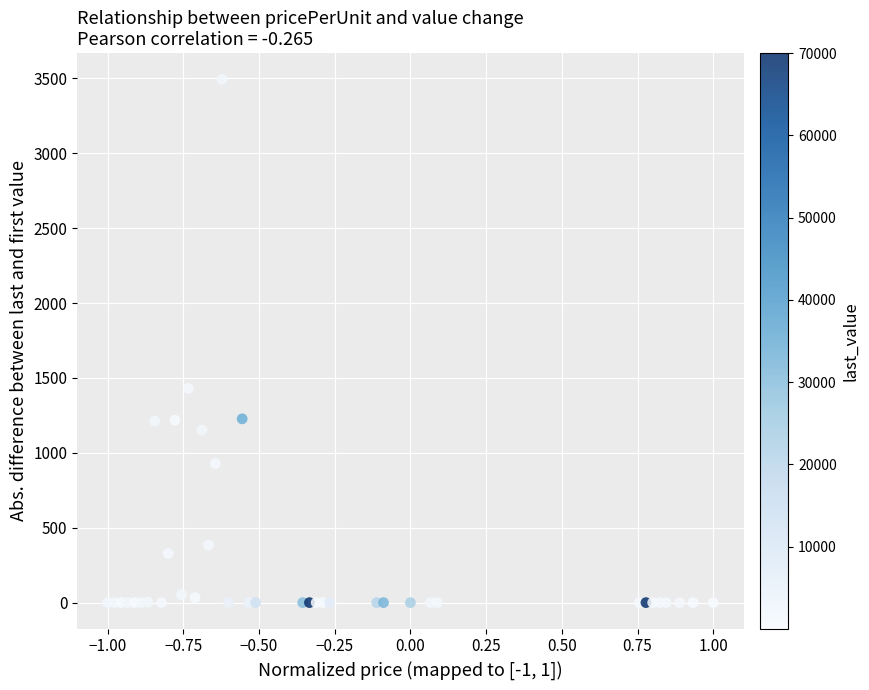

What is the range of Y values (max minus min)?

3494